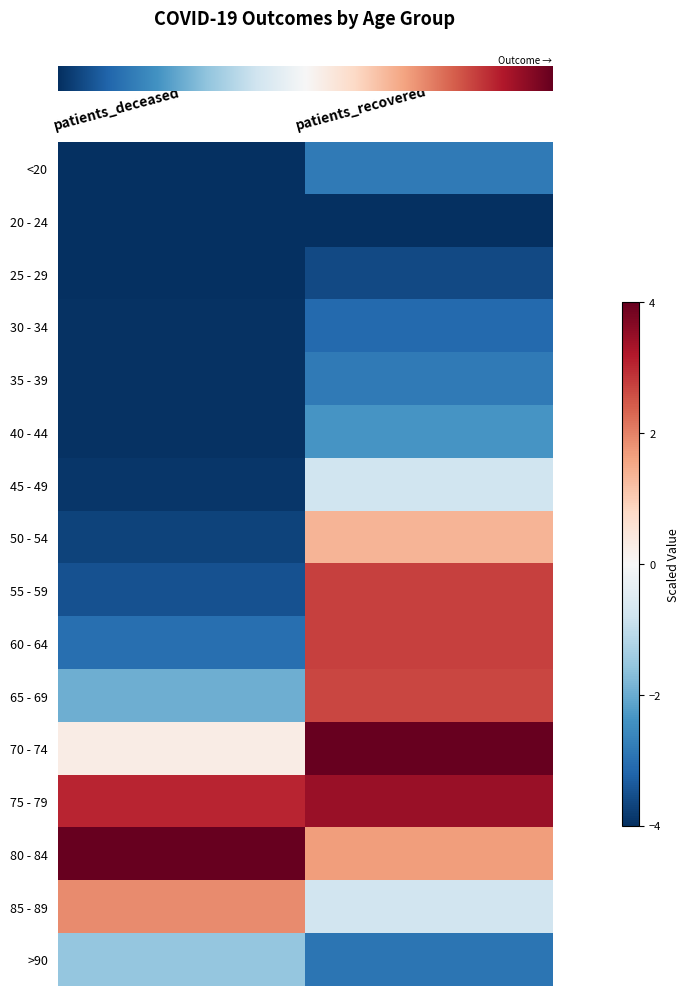

Reading left to right, what are all the values shown in this chart?

row_0: patients_deceased=-4.0	patients_recovered=-2.8
row_1: patients_deceased=-4.0	patients_recovered=-4.0
row_2: patients_deceased=-4.0	patients_recovered=-3.6
row_3: patients_deceased=-4.0	patients_recovered=-3.1
row_4: patients_deceased=-4.0	patients_recovered=-2.8
row_5: patients_deceased=-4.0	patients_recovered=-2.4
row_6: patients_deceased=-3.9	patients_recovered=-0.8
row_7: patients_deceased=-3.7	patients_recovered=1.4
row_8: patients_deceased=-3.5	patients_recovered=2.7
row_9: patients_deceased=-3.0	patients_recovered=2.7
row_10: patients_deceased=-2.0	patients_recovered=2.7
row_11: patients_deceased=0.3	patients_recovered=4.0
row_12: patients_deceased=3.0	patients_recovered=3.4
row_13: patients_deceased=4.0	patients_recovered=1.7
row_14: patients_deceased=1.9	patients_recovered=-0.8
row_15: patients_deceased=-1.5	patients_recovered=-2.9